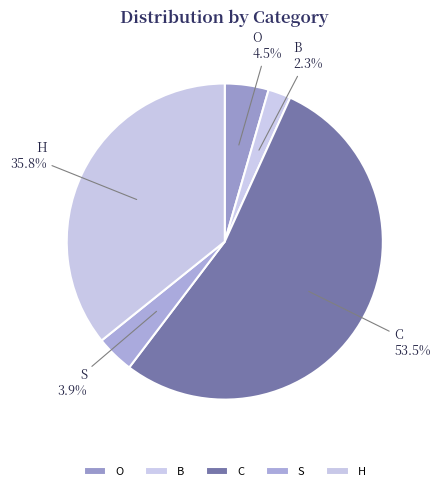

How many segments does this pie chart have?

5